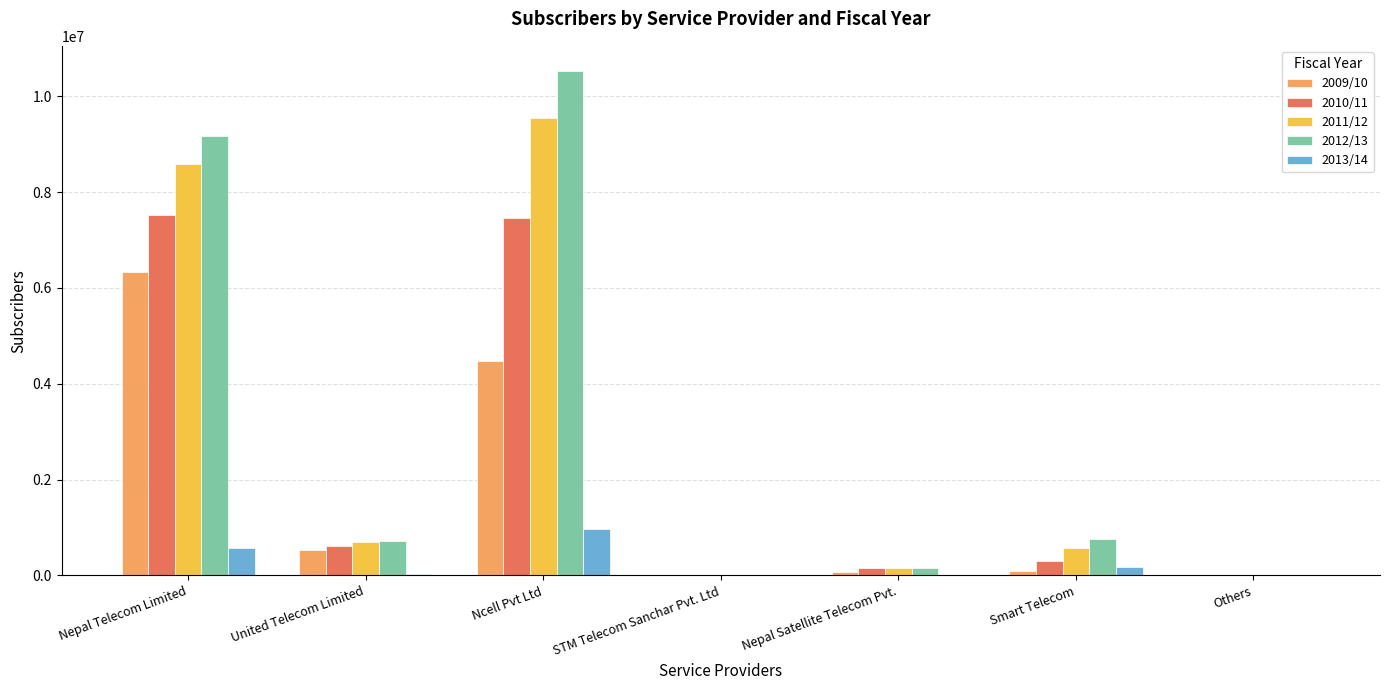

The 2013/14 series shows 985067 at Nepal Telecom Limited. True or false?

False